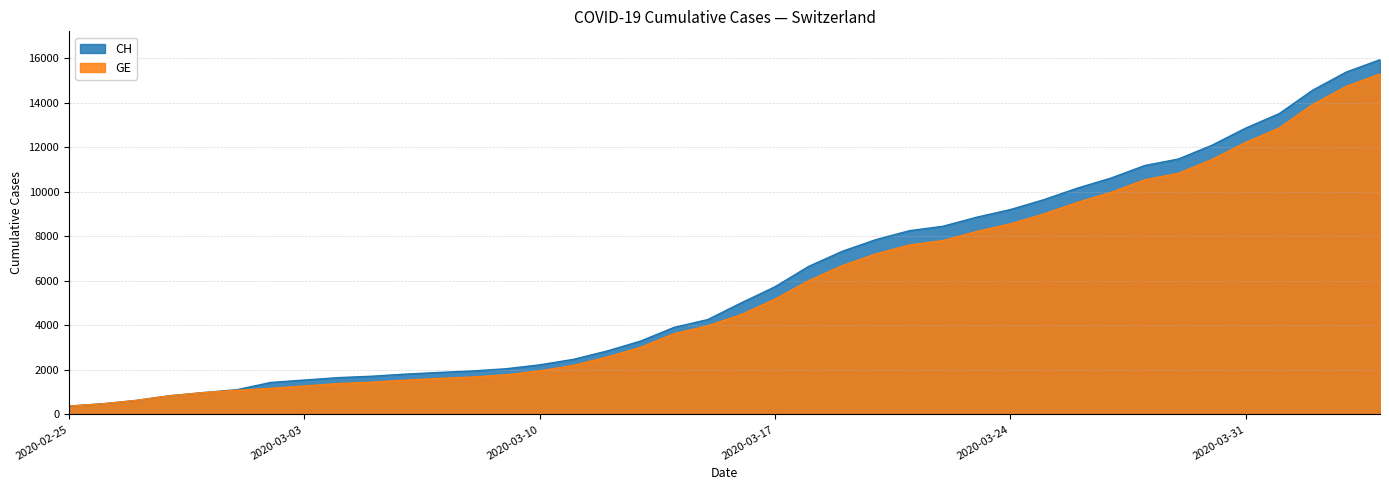

Which category has the highest value in the GE series?

2020-04-04